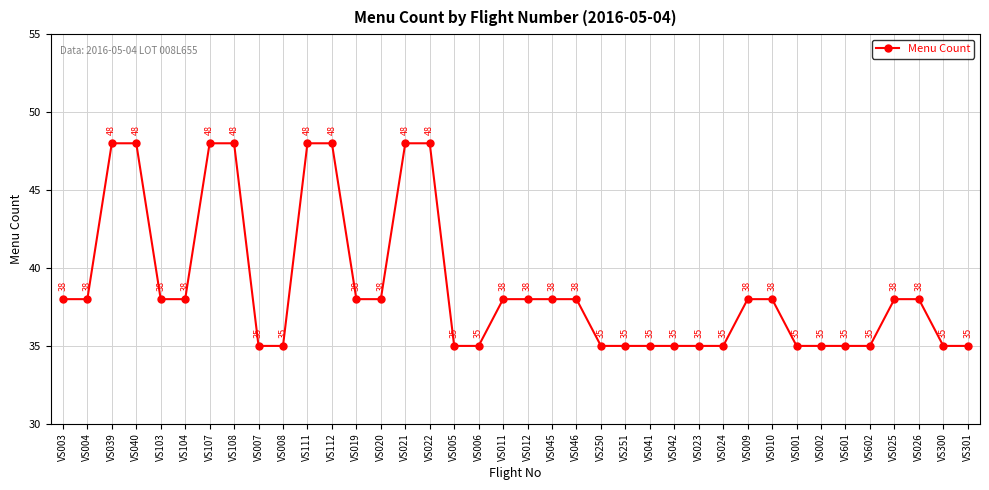

True or false: the data shows 46 at VS001.

False